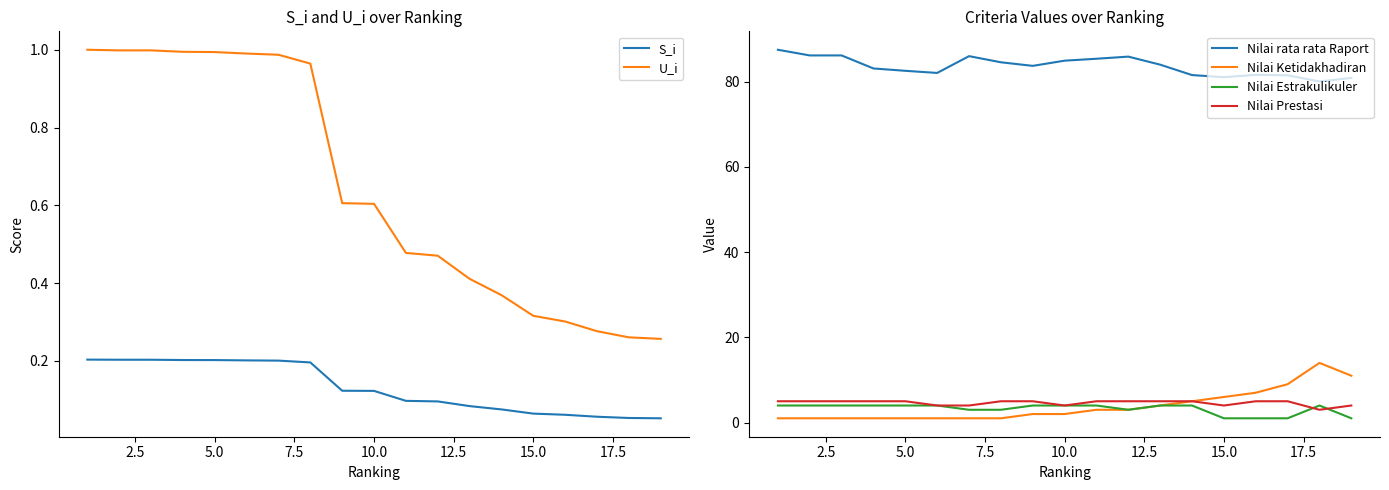

What is the highest value of the Nilai Estrakulikuler series?

4.0